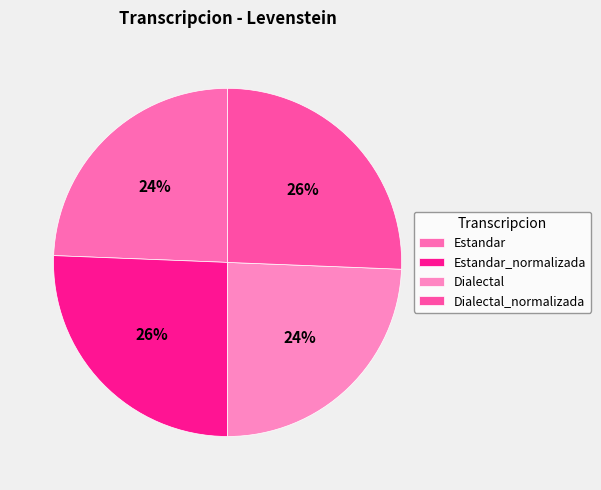

Which category has the smallest portion of the pie?

Estandar